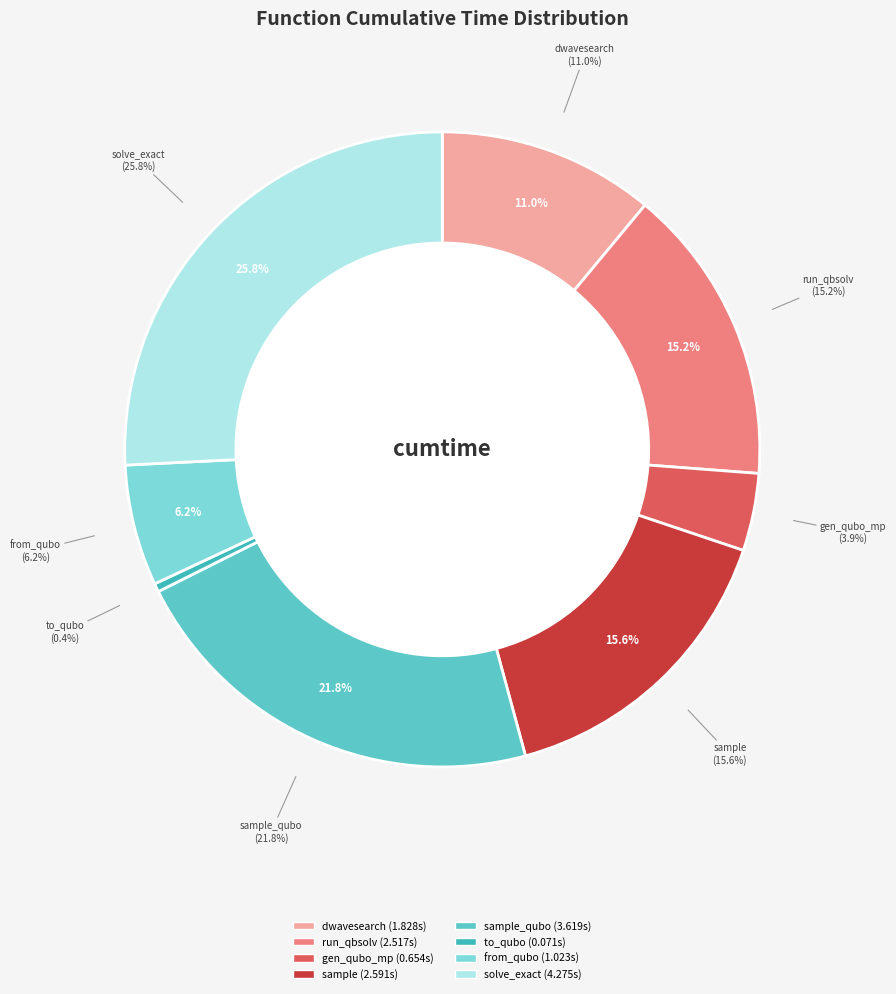

Does sample_qubo represent more than half of the total?

No